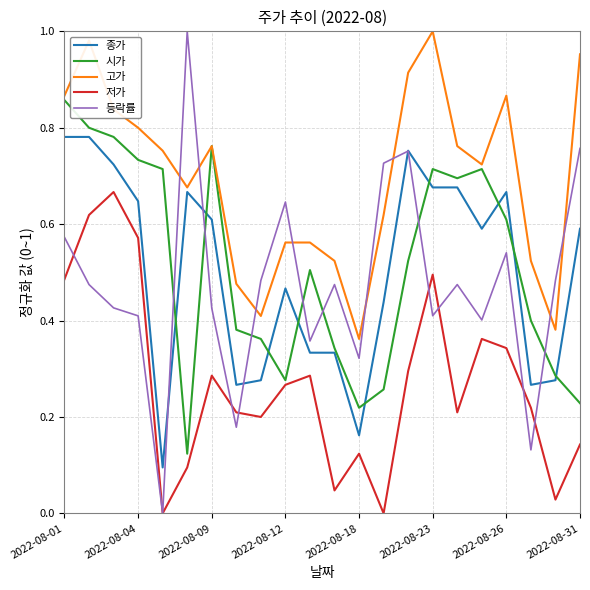

Which series has the largest total across all categories?

고가